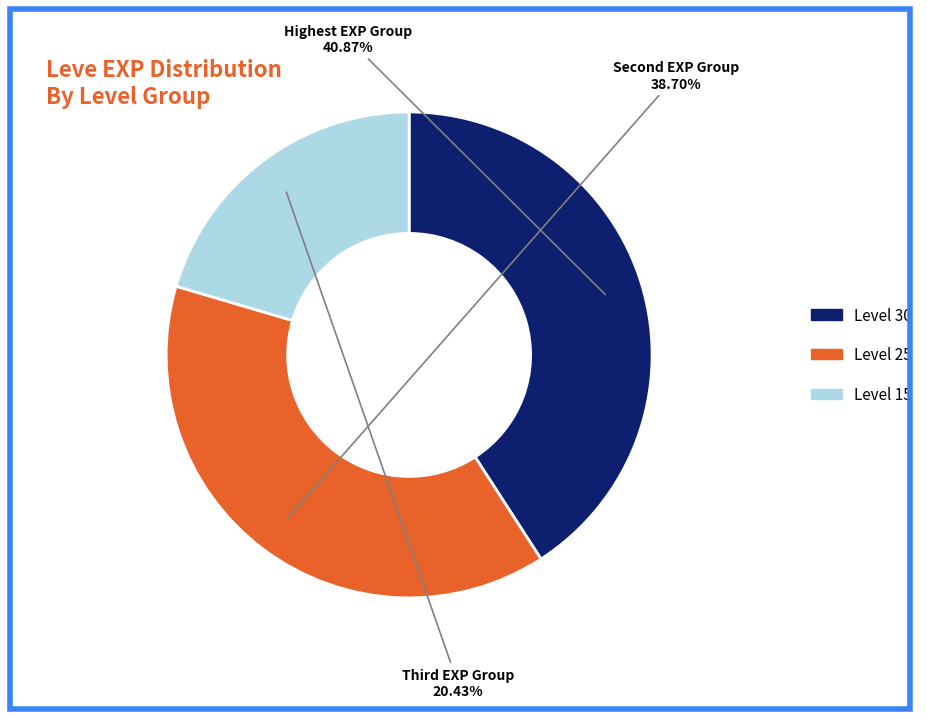

Is there a majority slice in this chart?

No